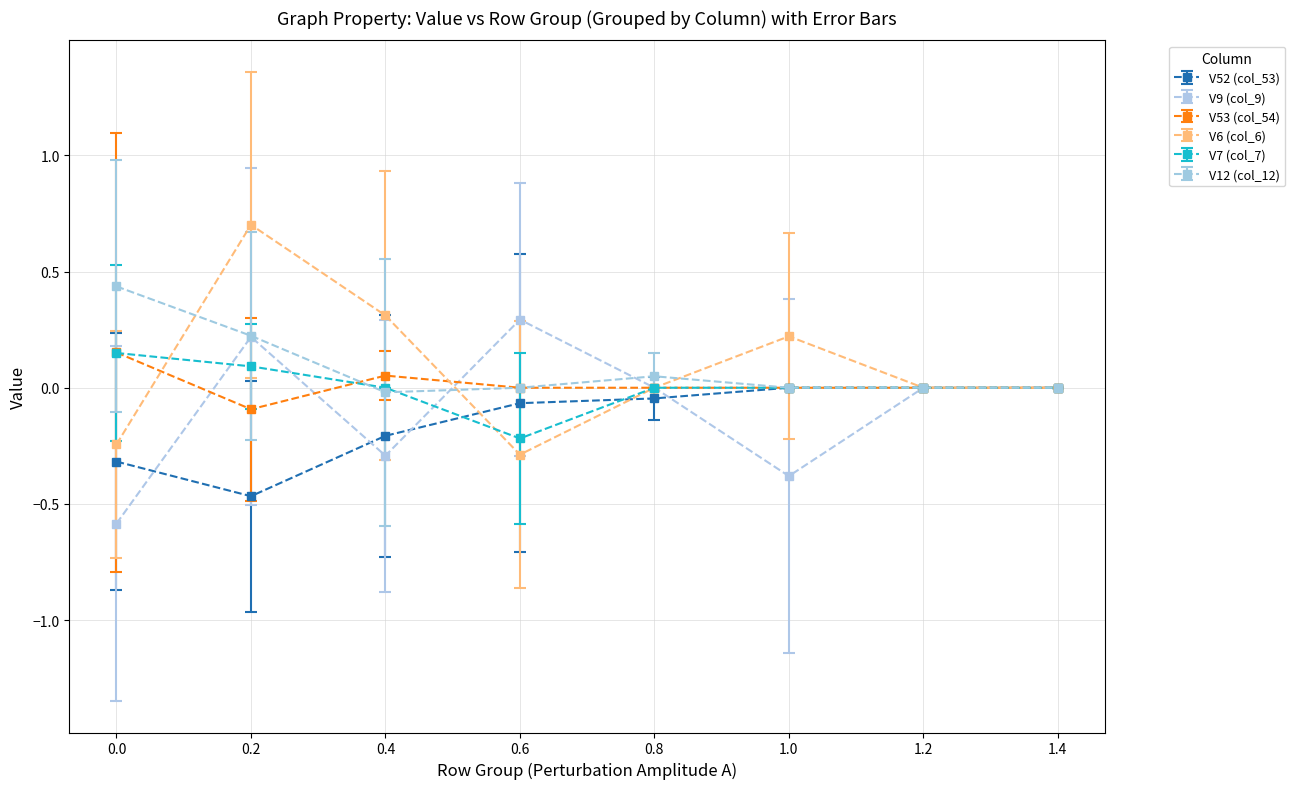

True or false: V6 (col_6) has a value of -0.3 at 0.8.

False